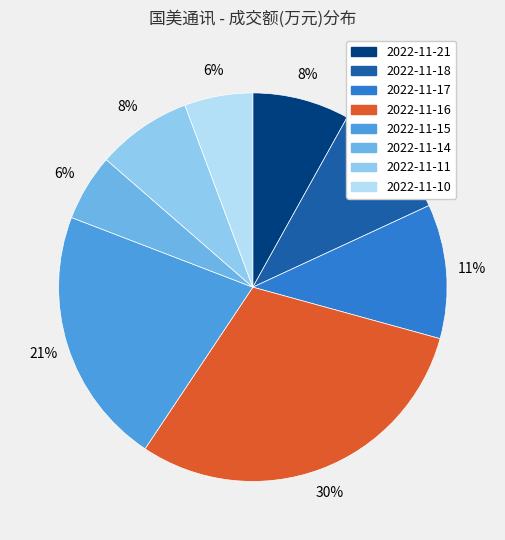

Does 2022-11-21 represent more than half of the total?

No